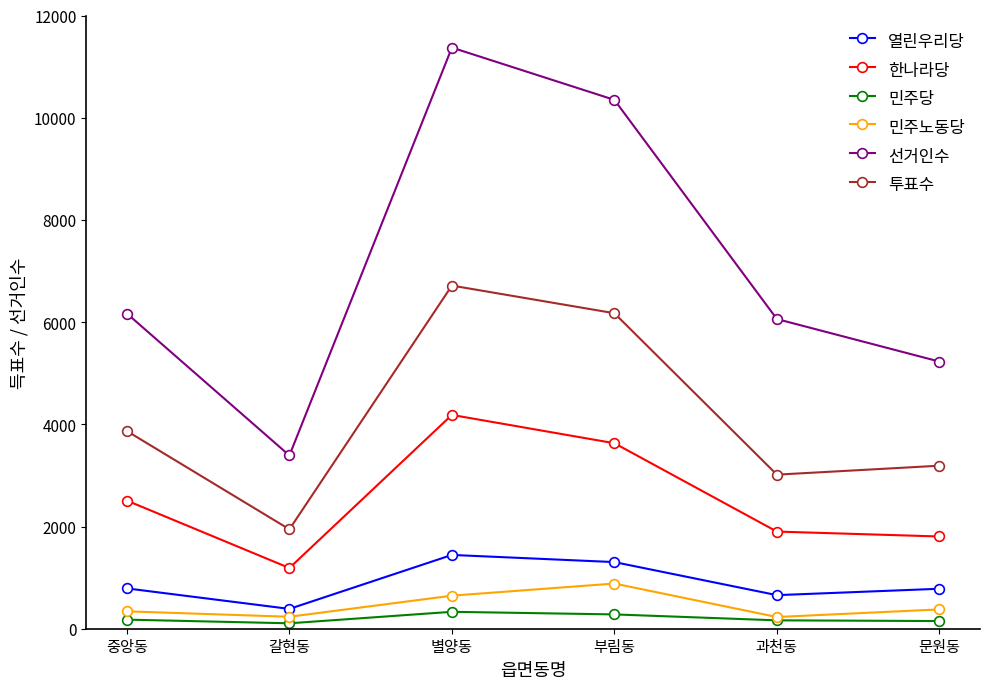

What is the label of the 6th point from the right?

중앙동